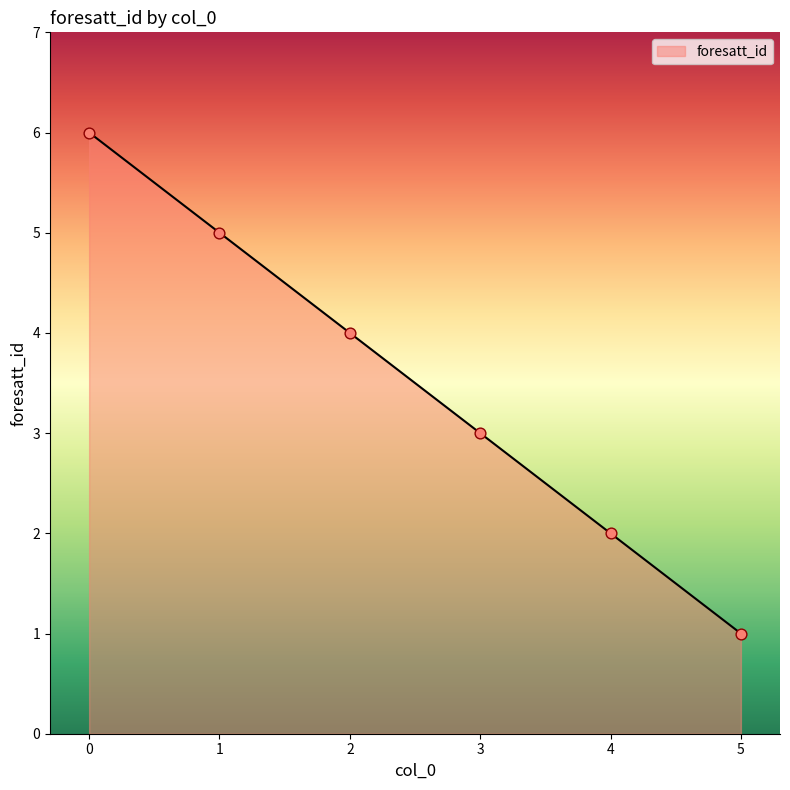

What is the change in value from 1 to 3?

-2